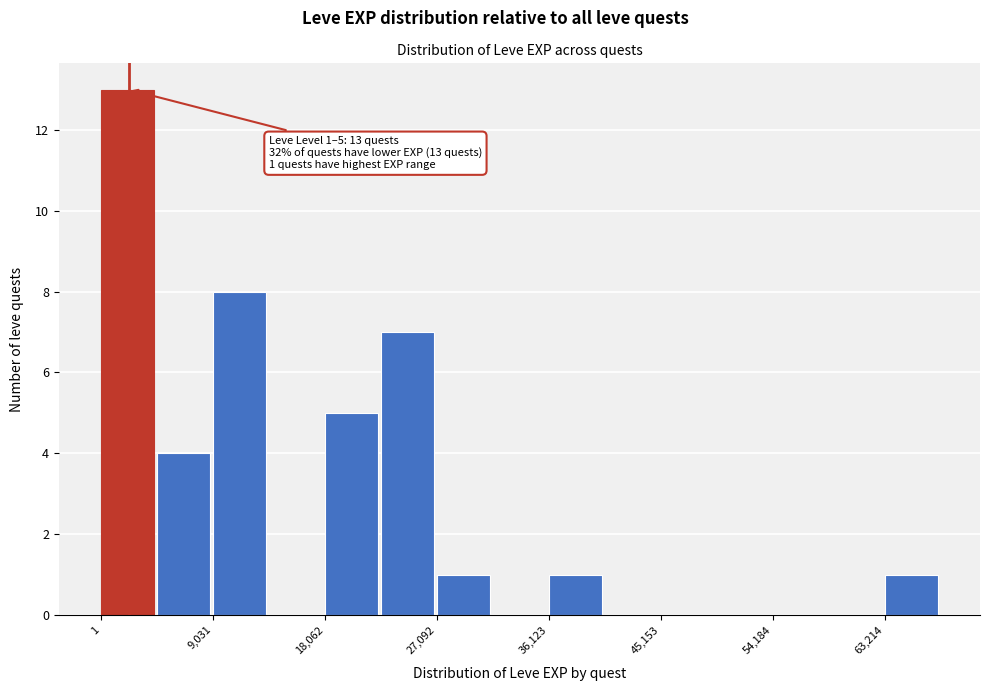

Over which range of the x-axis is the bar tallest?

0 to 5000